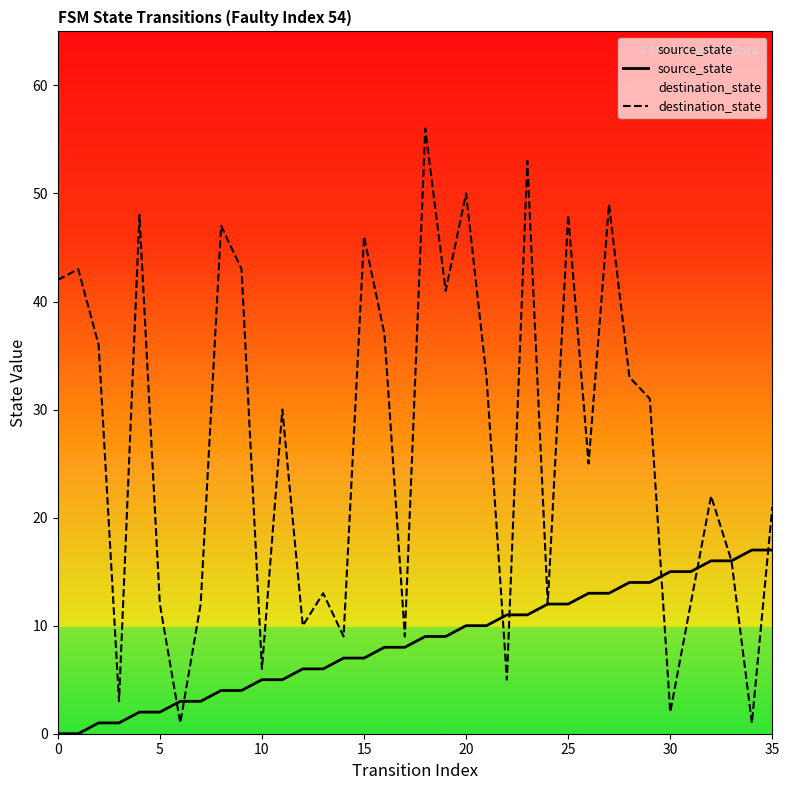

Which series has the largest range (max minus min)?

destination_state